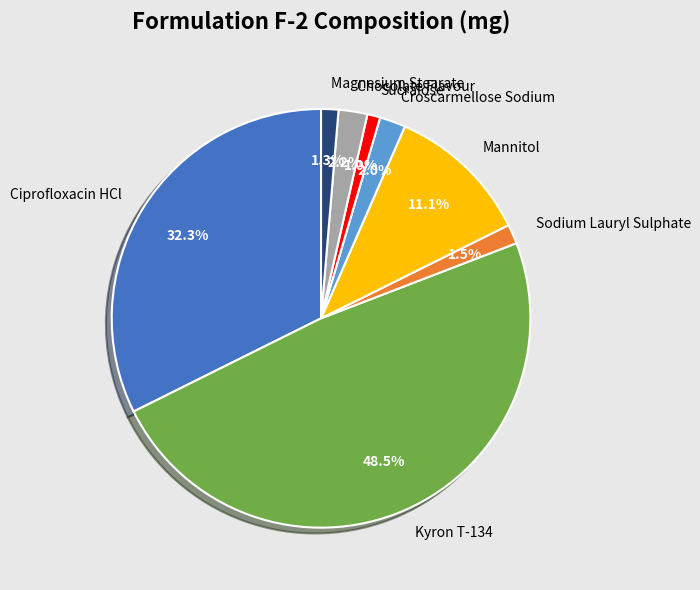

Is there a majority slice in this chart?

No